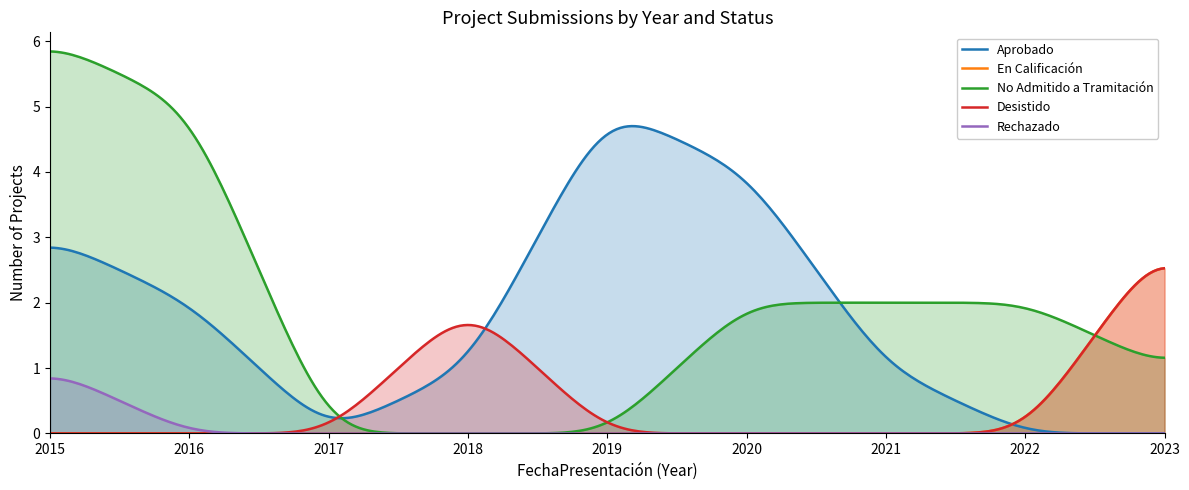

How many data points does each series have?

9